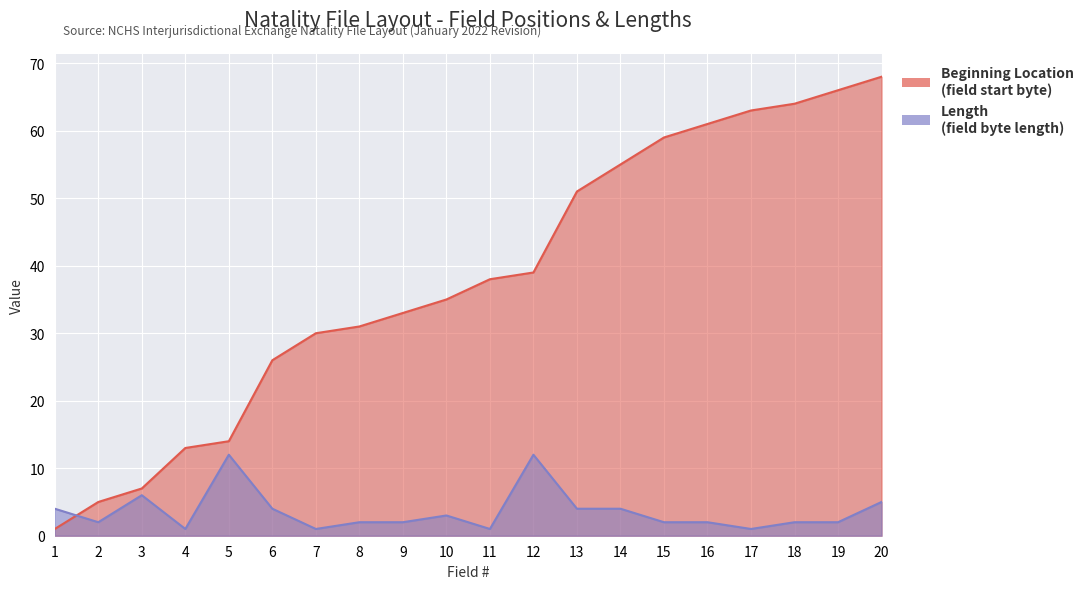

What is the difference between the Beginning Location values at 1 and 2?

4